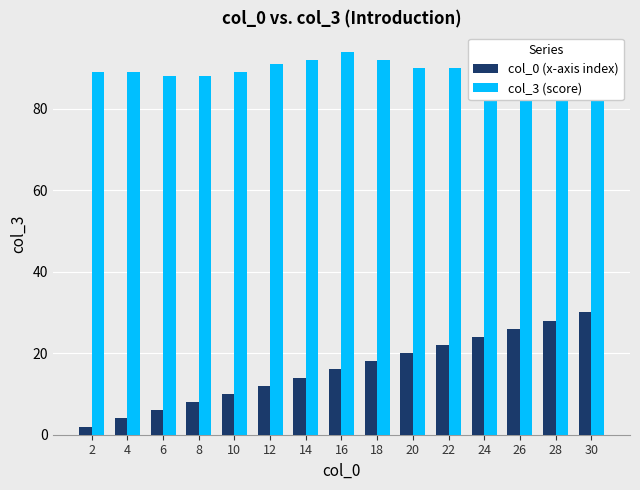

Reading left to right, transcribe all the data shown in this chart.

col_0 (x-axis index): 2	4	6	8	10	12	14	16	18	20	22	24	26	28	30
col_3 (score): 89	89	88	88	89	91	92	94	92	90	90	89	87	88	87